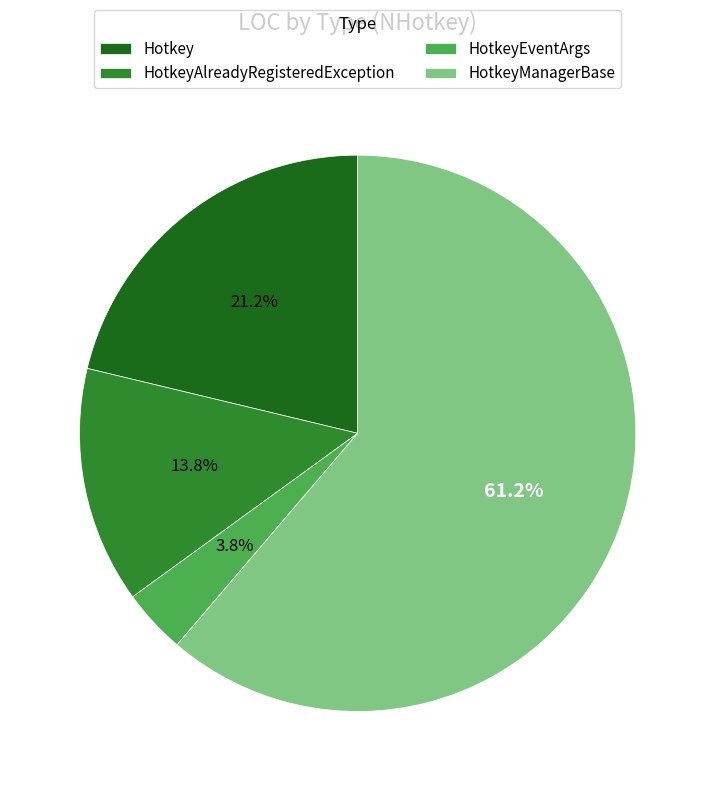

To the nearest percent, what is the average slice percentage?

25%